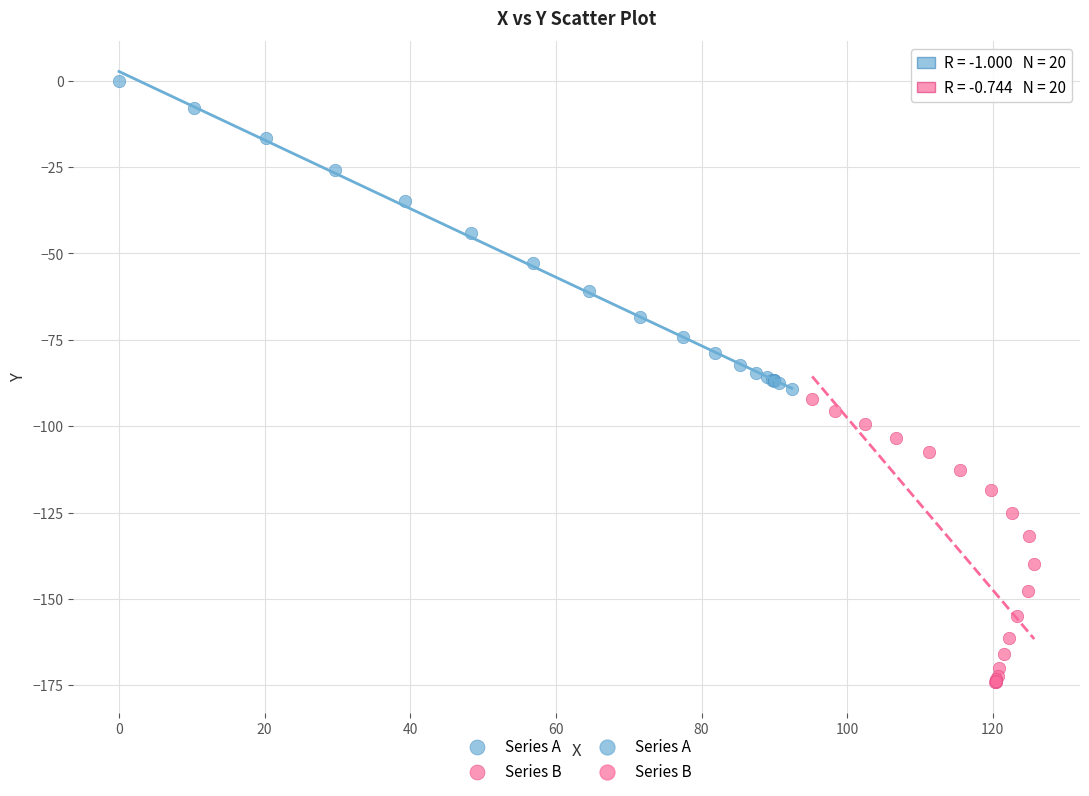

Which series has the largest Y range (max minus min)?

Series A